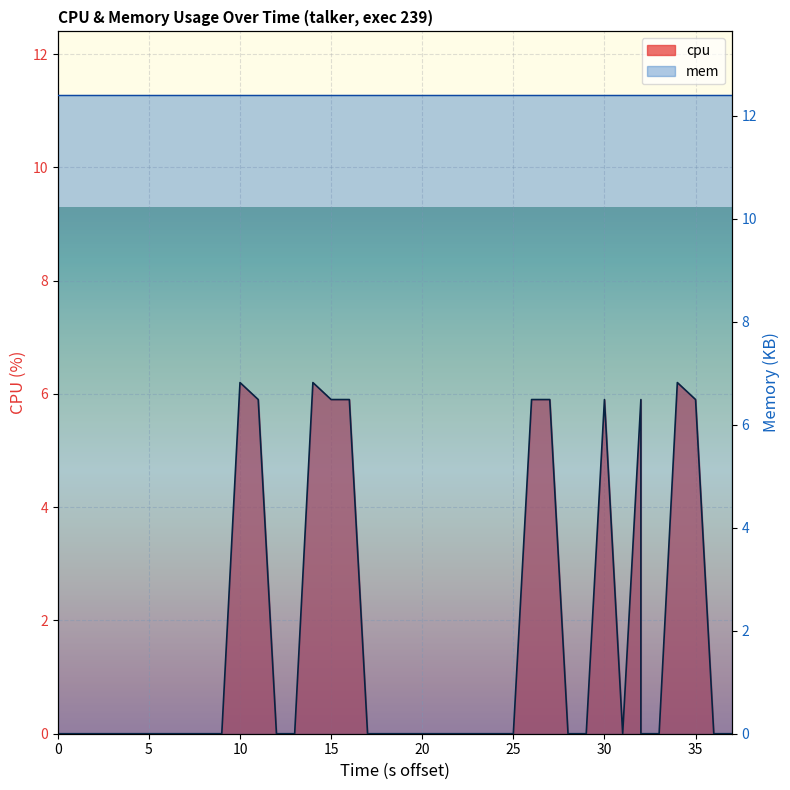

True or false: there are more than 2 points higher than both neighbors.

True